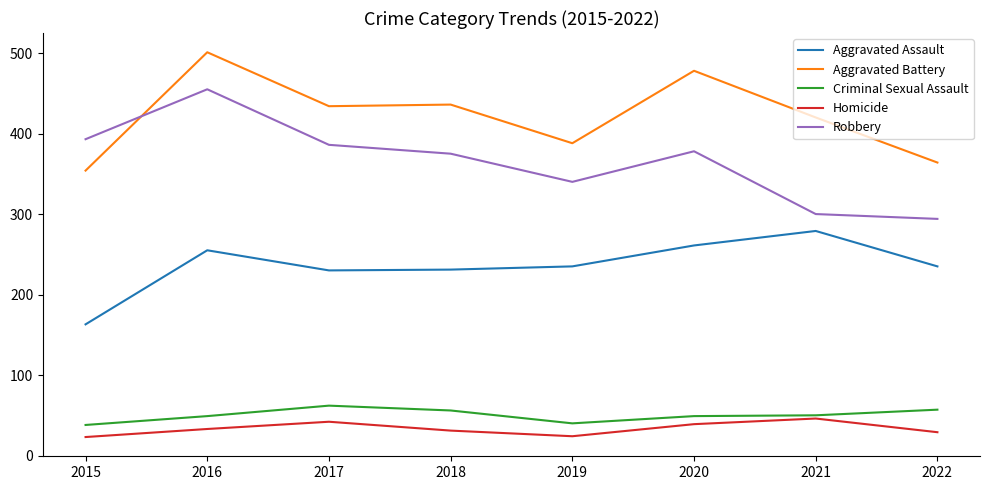

At which category does Aggravated Assault reach its first local peak?

2016